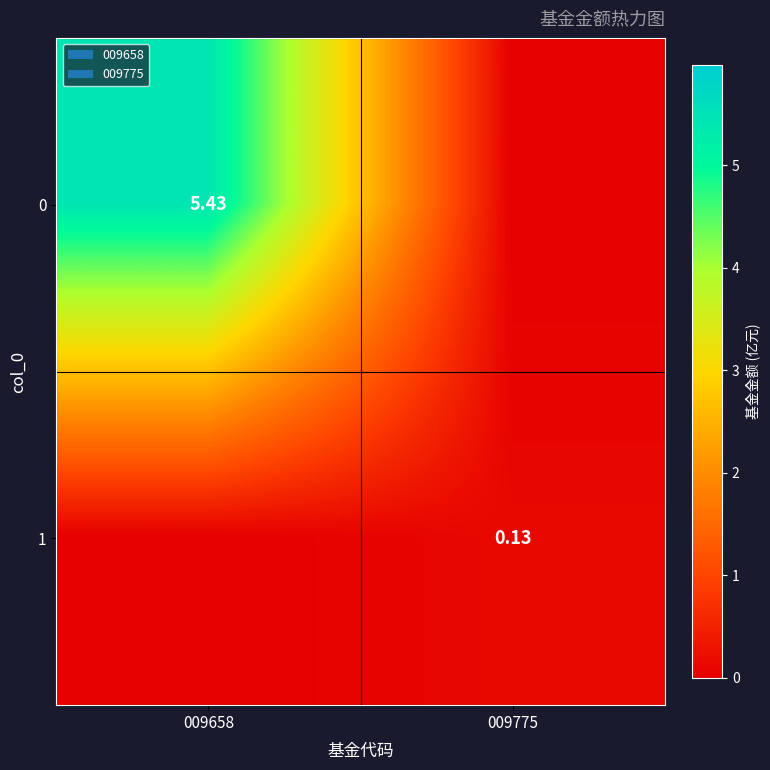

Is the value of 0 at 009658 greater than the value of 1 at 009775?

Yes